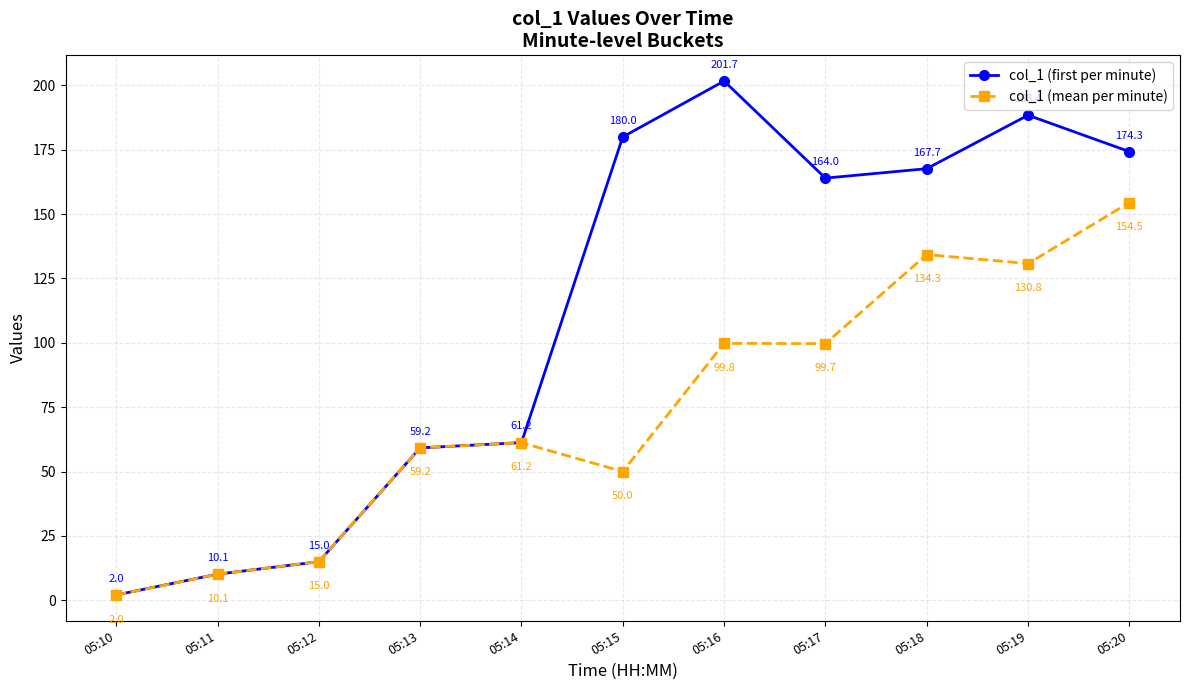

At which label is col_1 (first per minute) closest to 101?

05:14